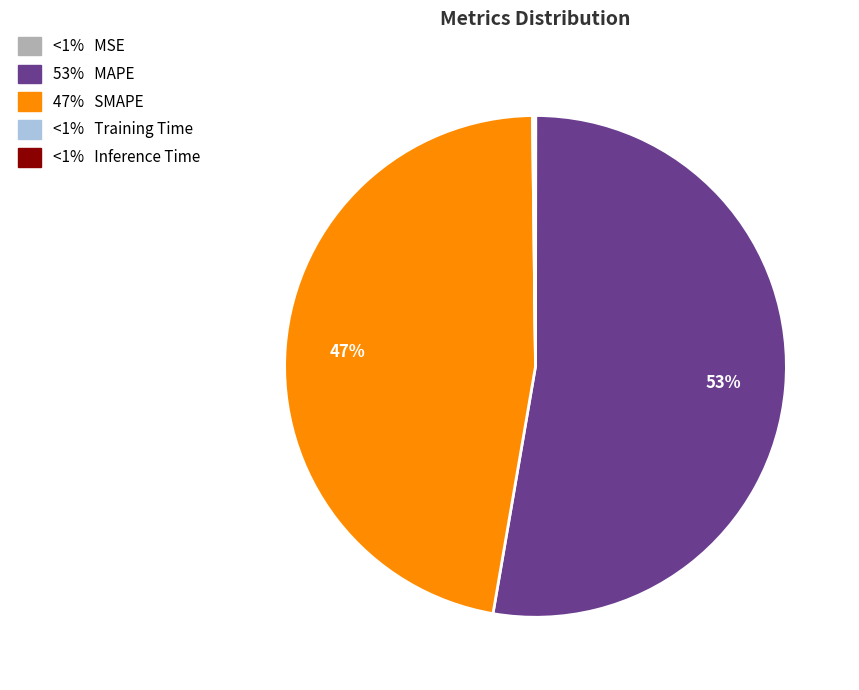

To the nearest percent, what is the average slice percentage?

20%